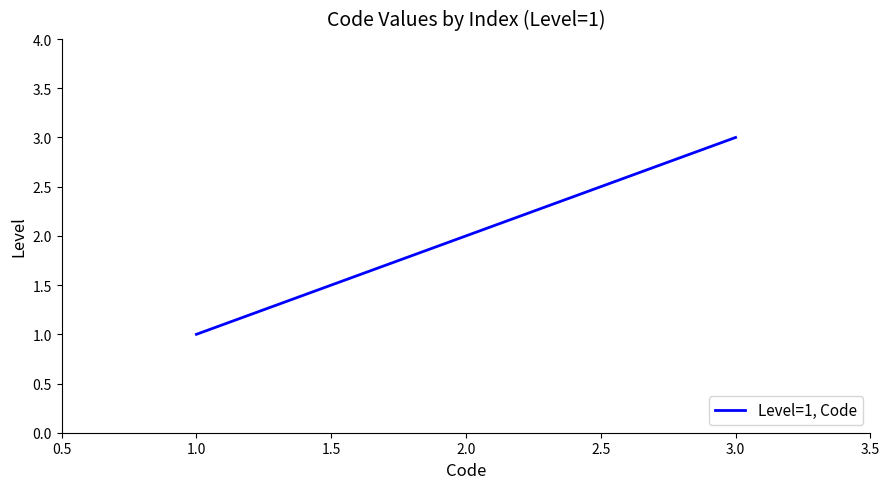

Between 3.0 and 1.0, which is larger?

3.0